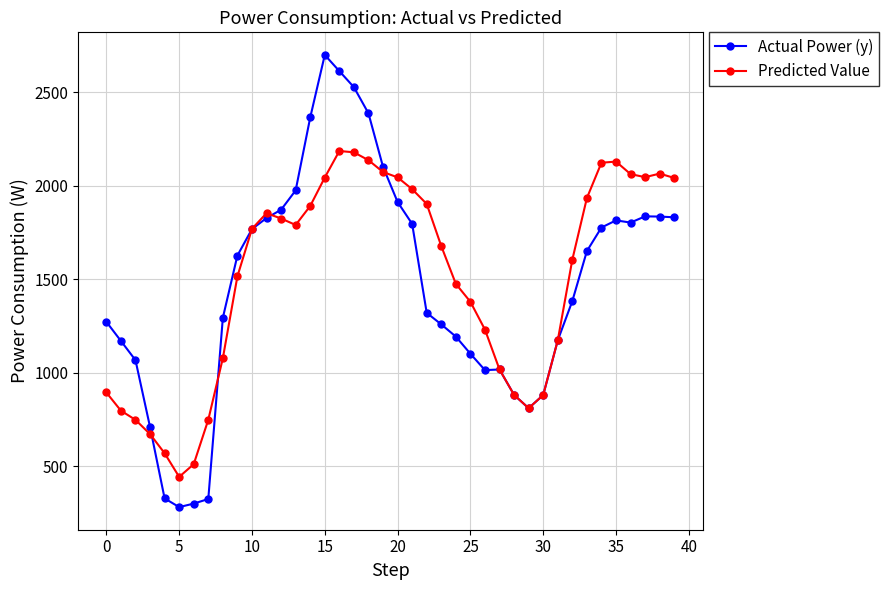

Which series has the largest range (max minus min)?

Actual Power (y)